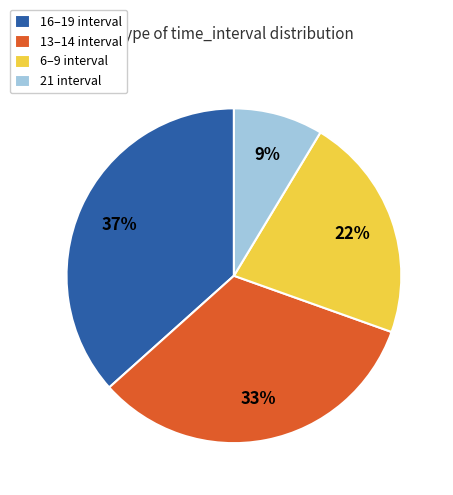

Combined, do 6–9 interval and 13–14 interval account for over 50%?

Yes